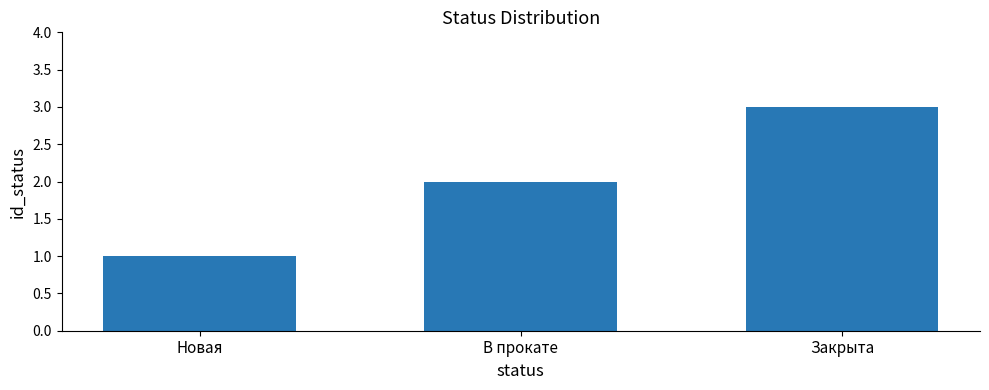

The chart shows a value of 3 at Закрыта. True or false?

True